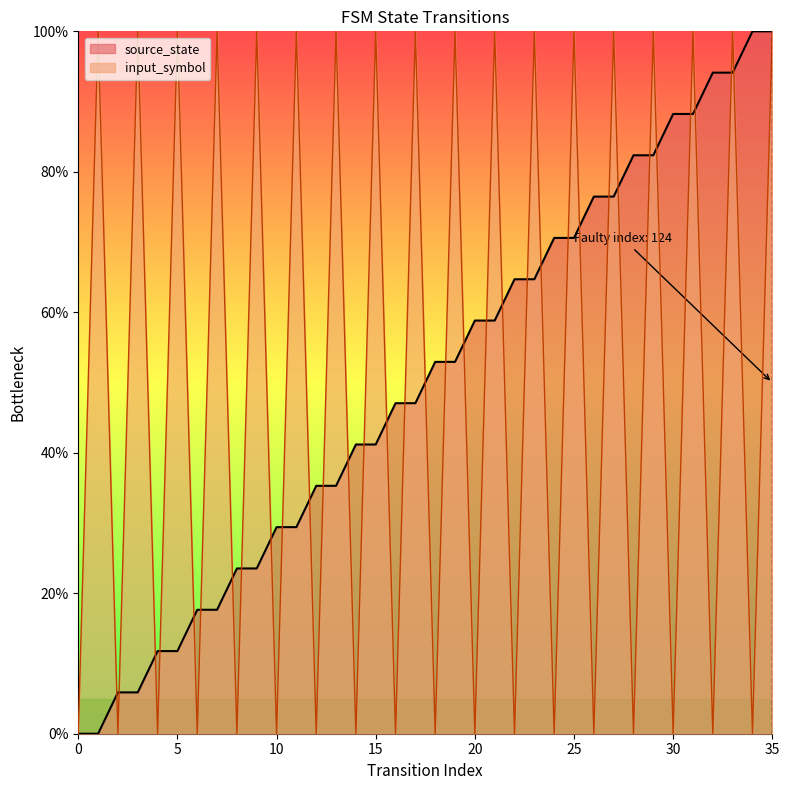

Is the value of input_symbol_num at 25 greater than the value of source_state at 30?

Yes